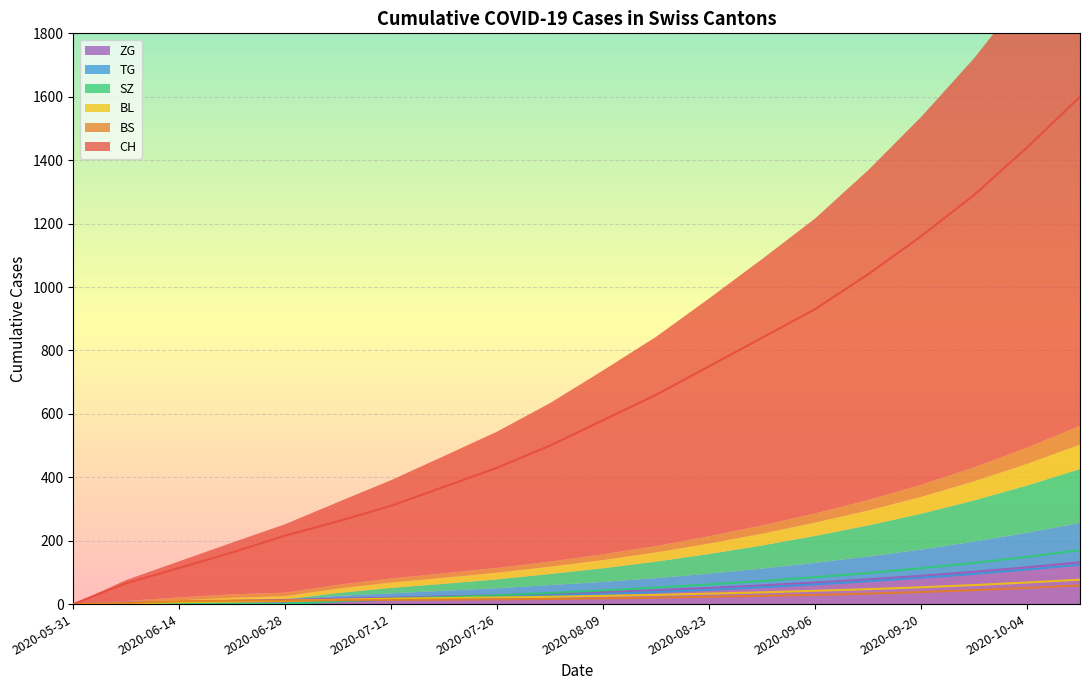

Which series has the widest spread of values?

CH